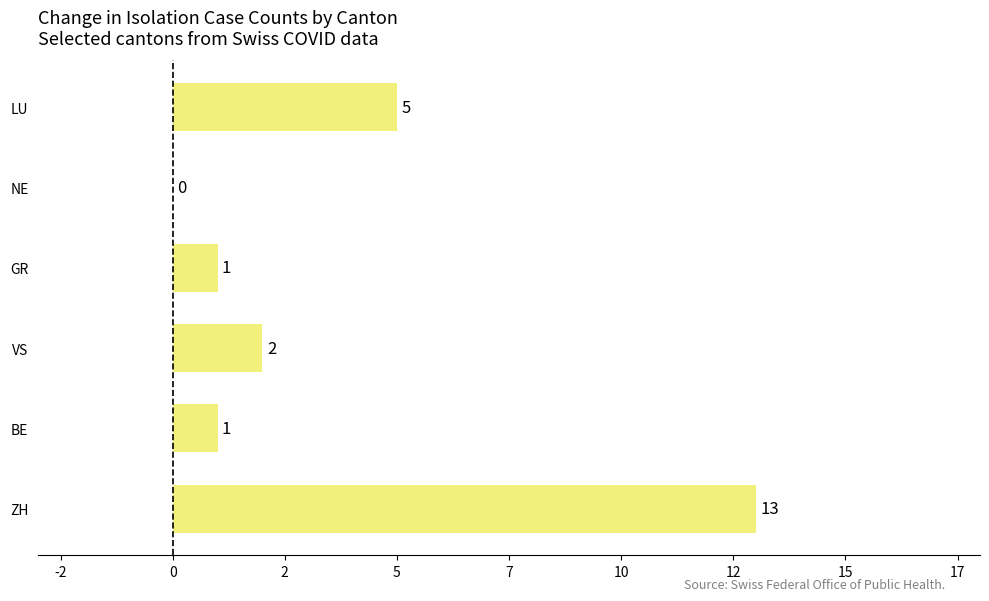

Does the chart contain stacked bars?

No